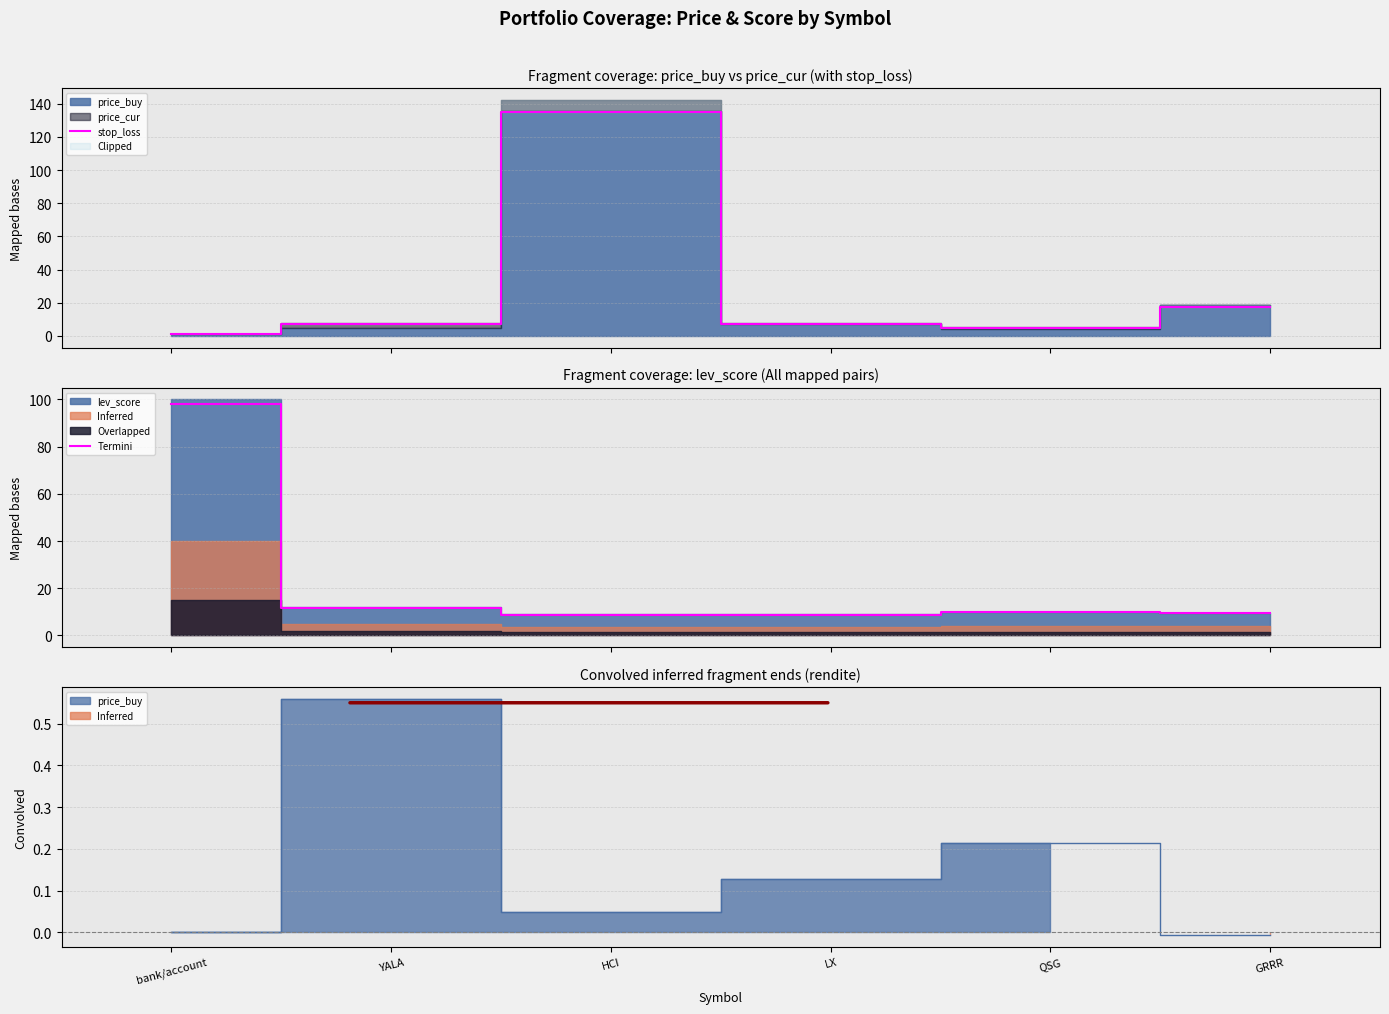

In stop_loss, how many points are higher than both neighbors (excluding endpoints)?

1